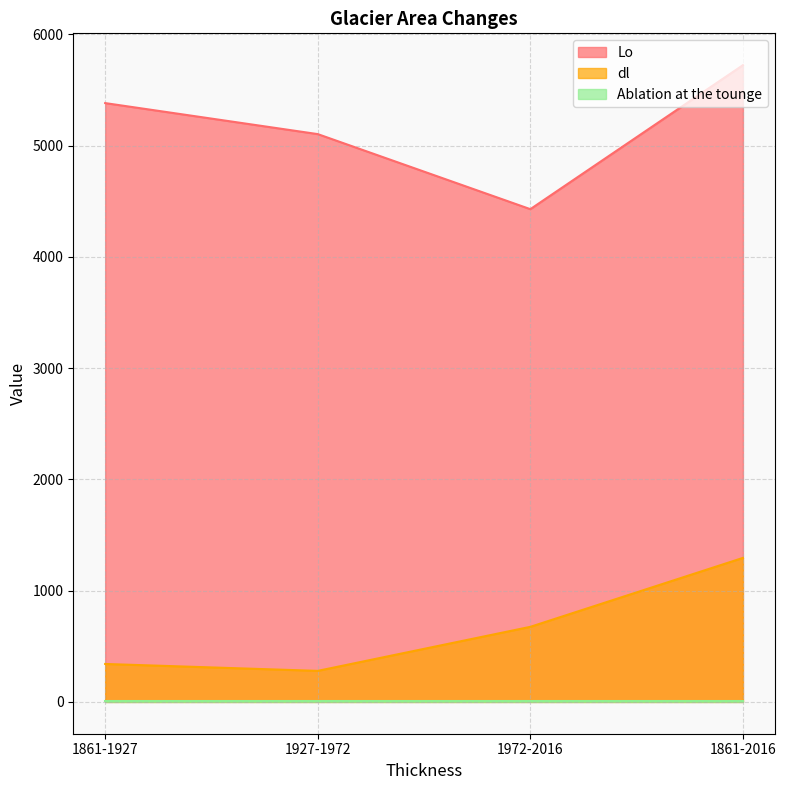

Between 1927-1972 and 1861-1927, which is larger?

1861-1927